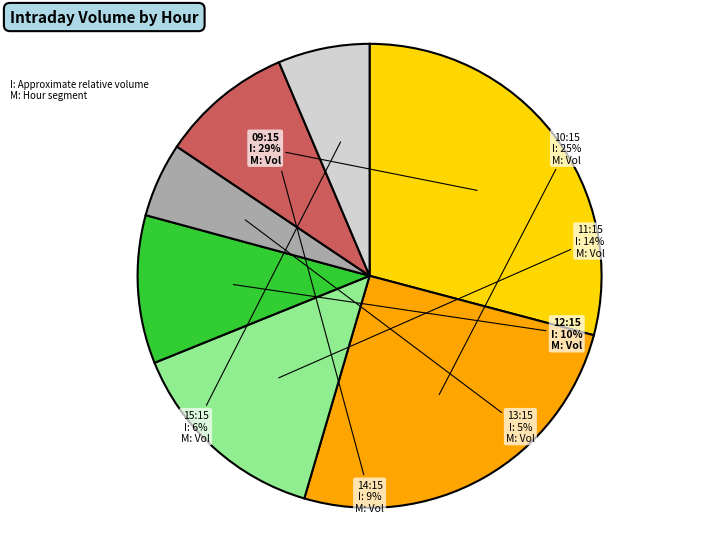

What percentage is the 11:15 slice, to the nearest percent?

14%